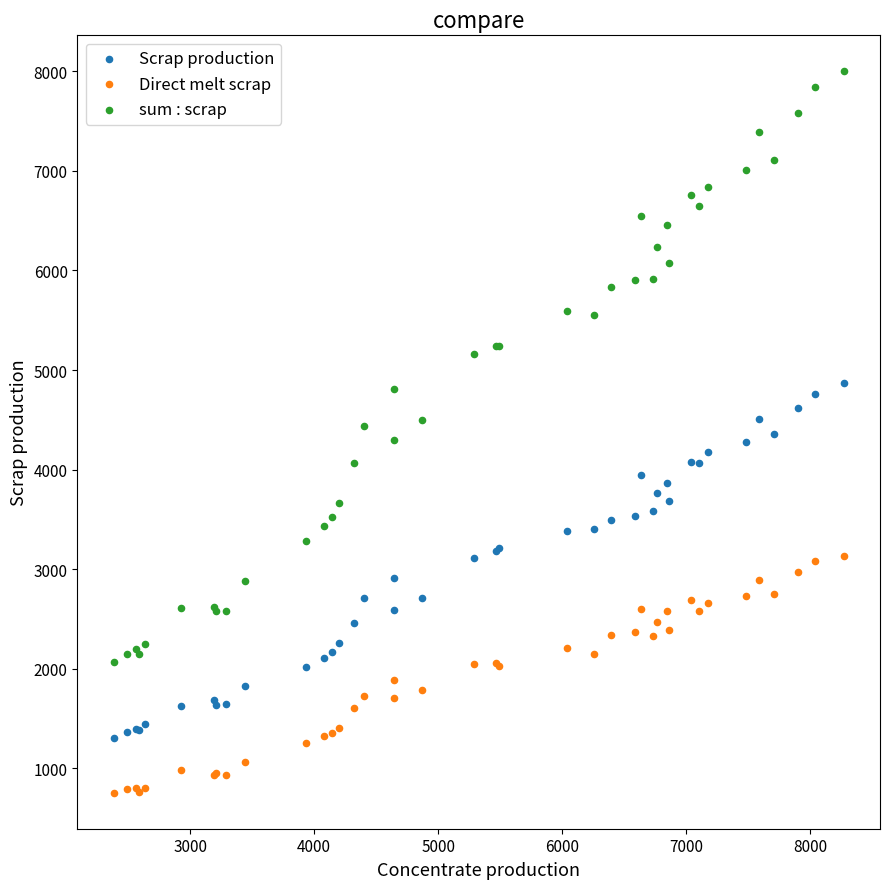

Which series contains the highest Y value?

sum : scrap